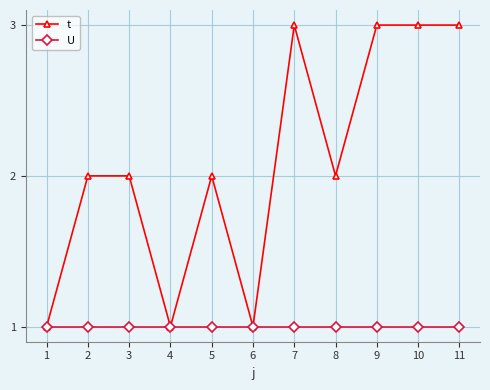

Which series has the largest range (max minus min)?

t